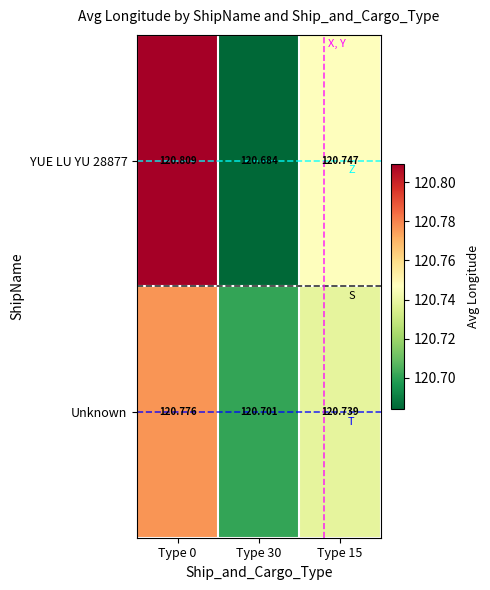

Is the value of YUE LU YU 28877 at Type 15 greater than the value of Unknown at Type 15?

Yes